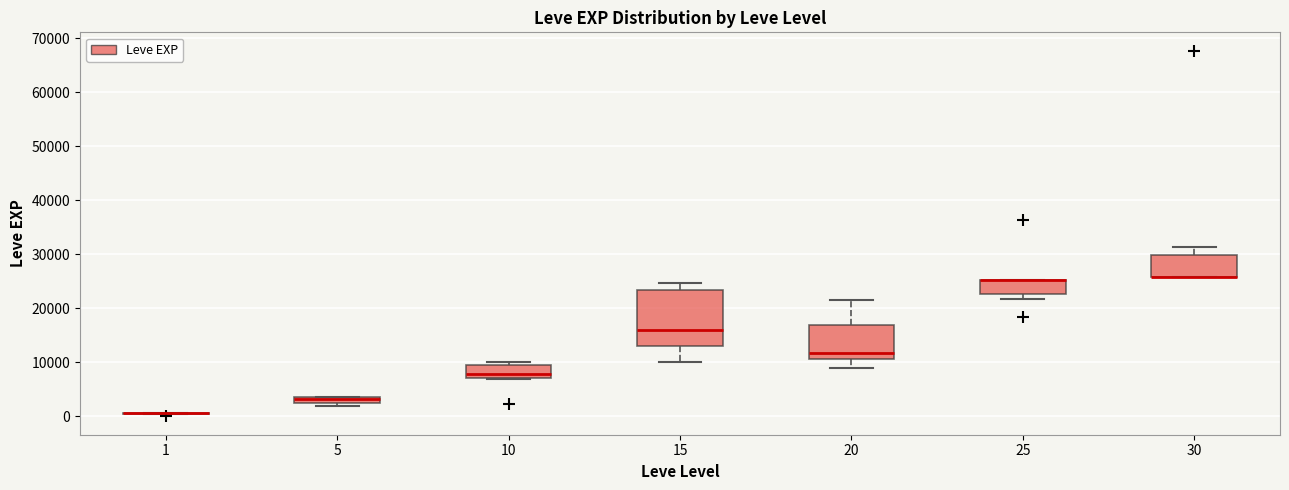

Which box is the tallest, from its lower edge to its upper edge?

15